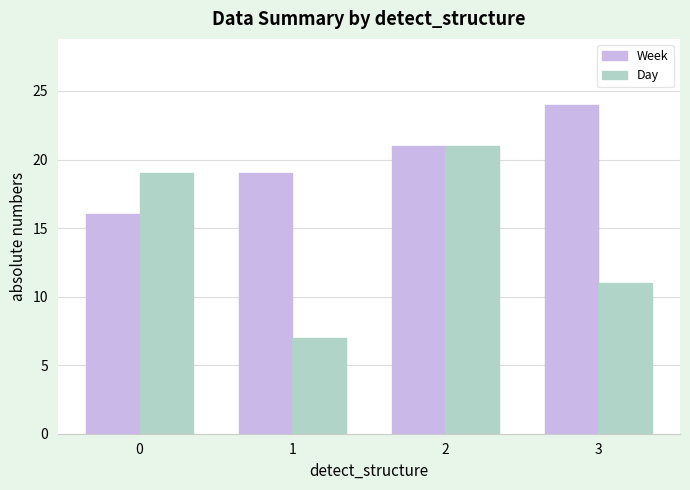

What is the difference between the maximum and minimum values in the Week series?

8